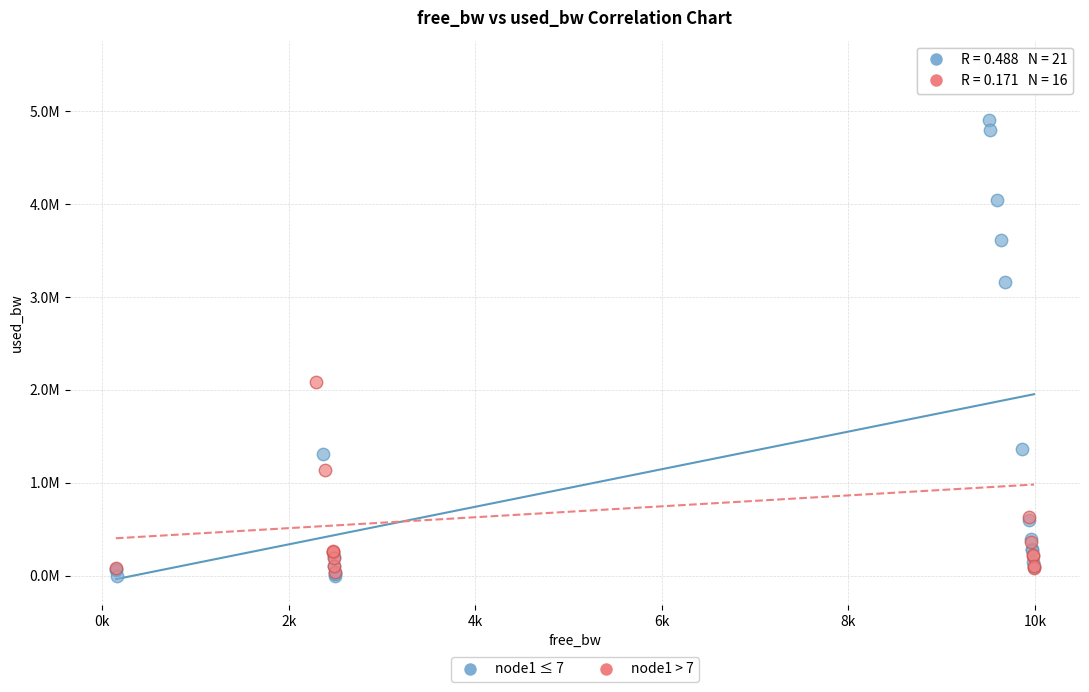

Which series has the widest spread of Y values?

node1 > 7